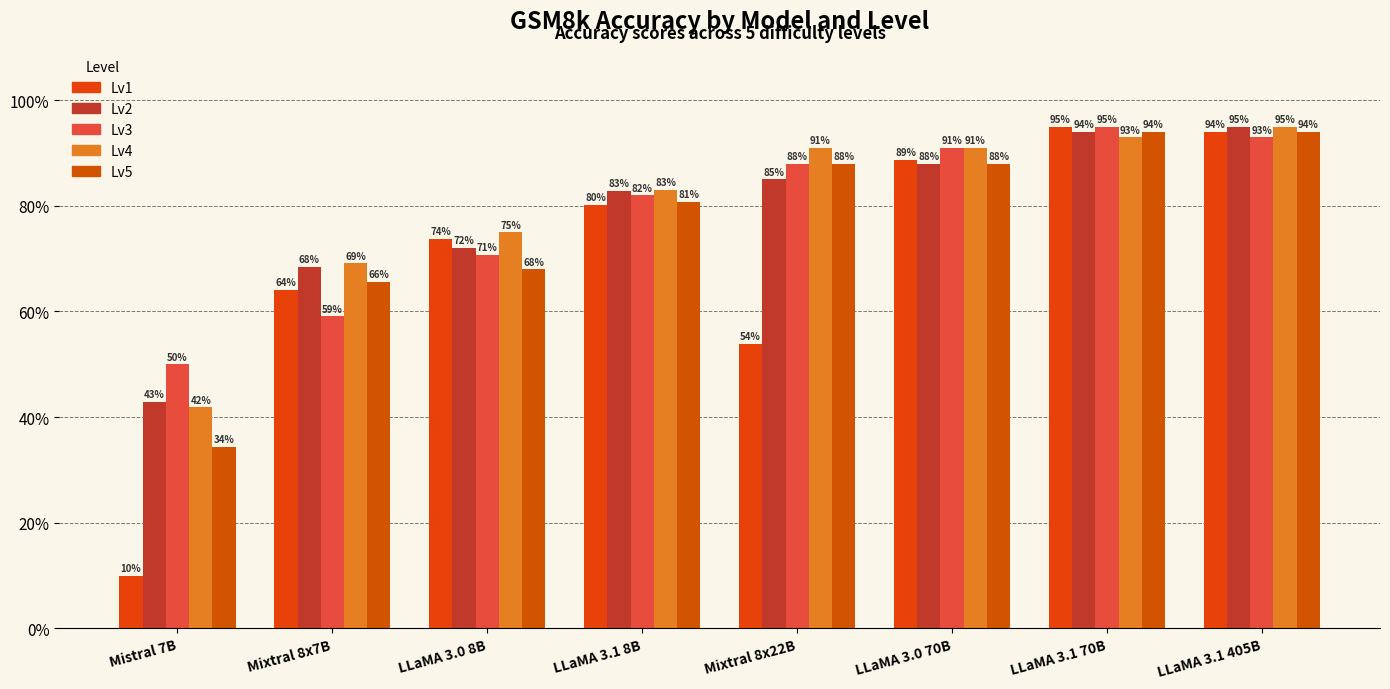

Does the chart contain stacked bars?

No